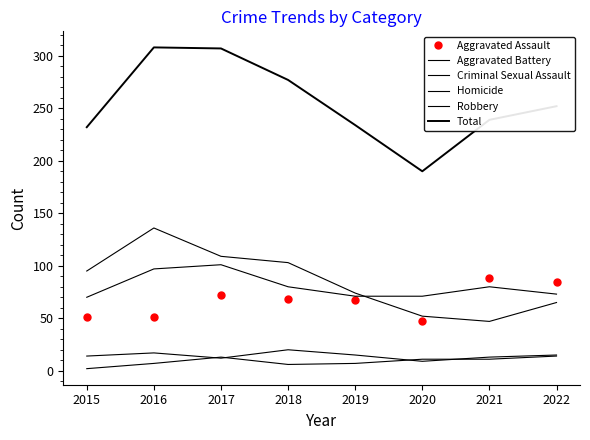

Reading right to left, list all the values displayed in this chart.

Aggravated Assault: 85	88	47	67	68	72	51	51
Aggravated Battery: 73	80	71	71	80	101	97	70
Criminal Sexual Assault: 15	13	9	15	20	12	17	14
Homicide: 14	11	11	7	6	13	7	2
Robbery: 65	47	52	74	103	109	136	95
Total: 252	239	190	234	277	307	308	232